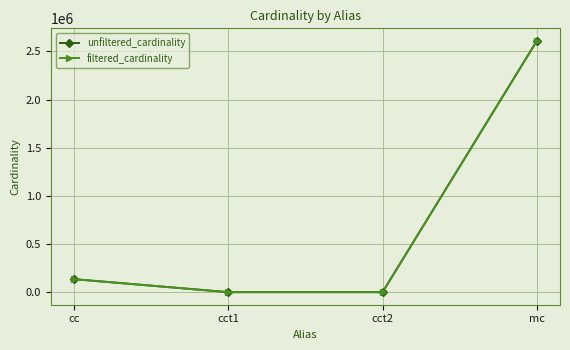

Which label corresponds to the largest value in the chart?

mc